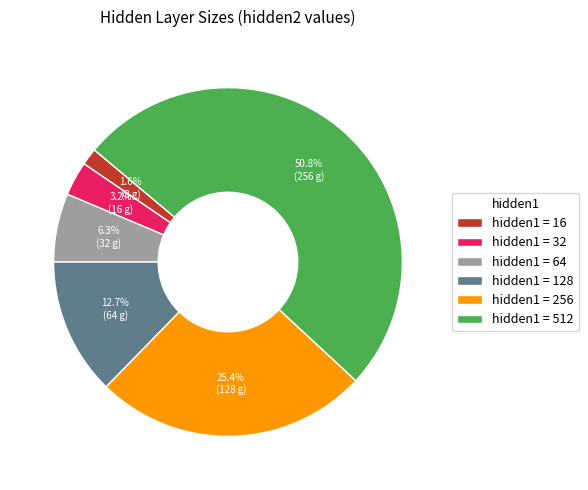

What percentage is NOT represented by hidden1 = 16?

98.4%